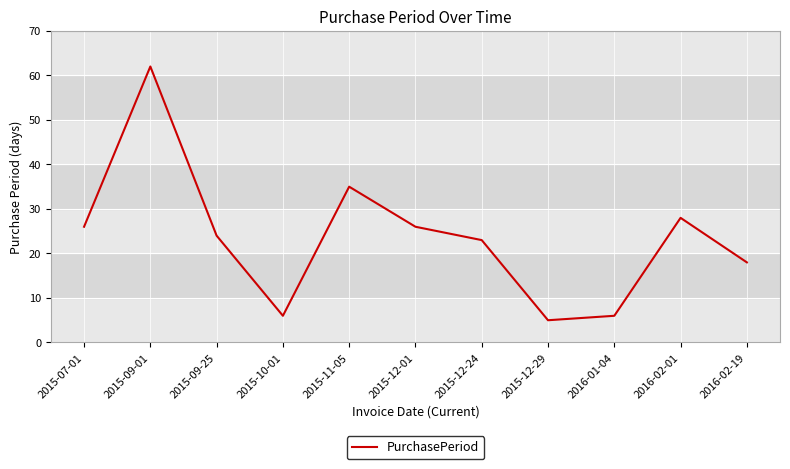

The value at 2016-02-01 is 28. True or false?

True